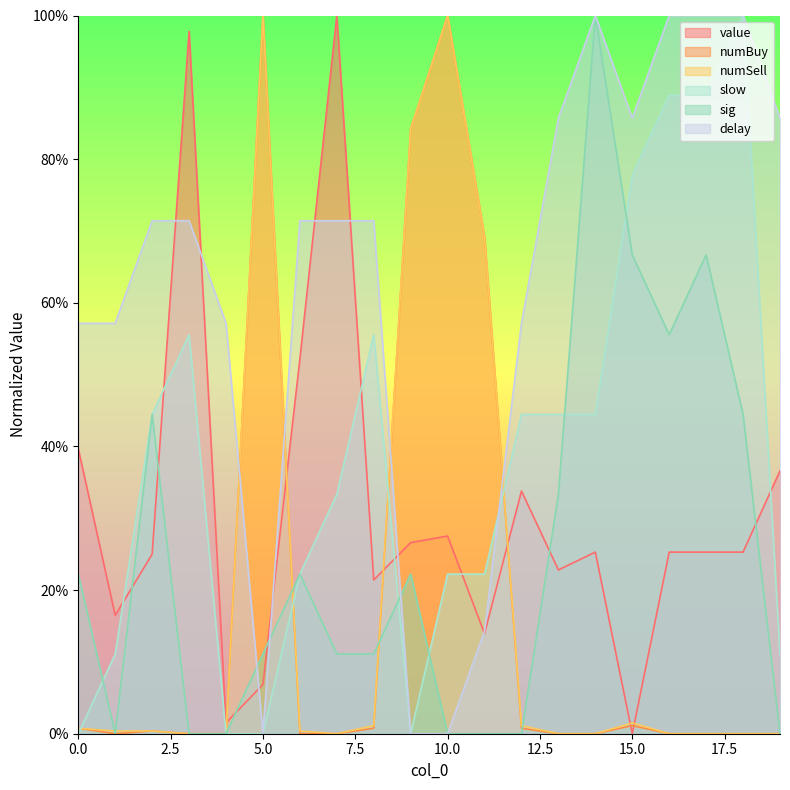

What is the total value across all series at 16?

2.7